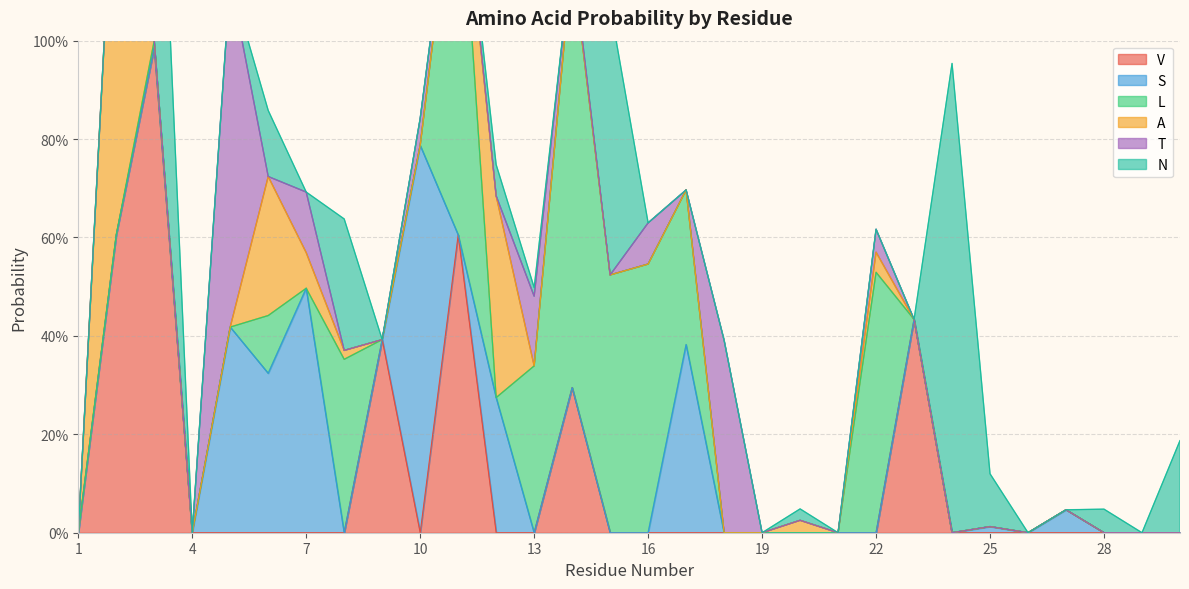

Where is the first local minimum for L?

7